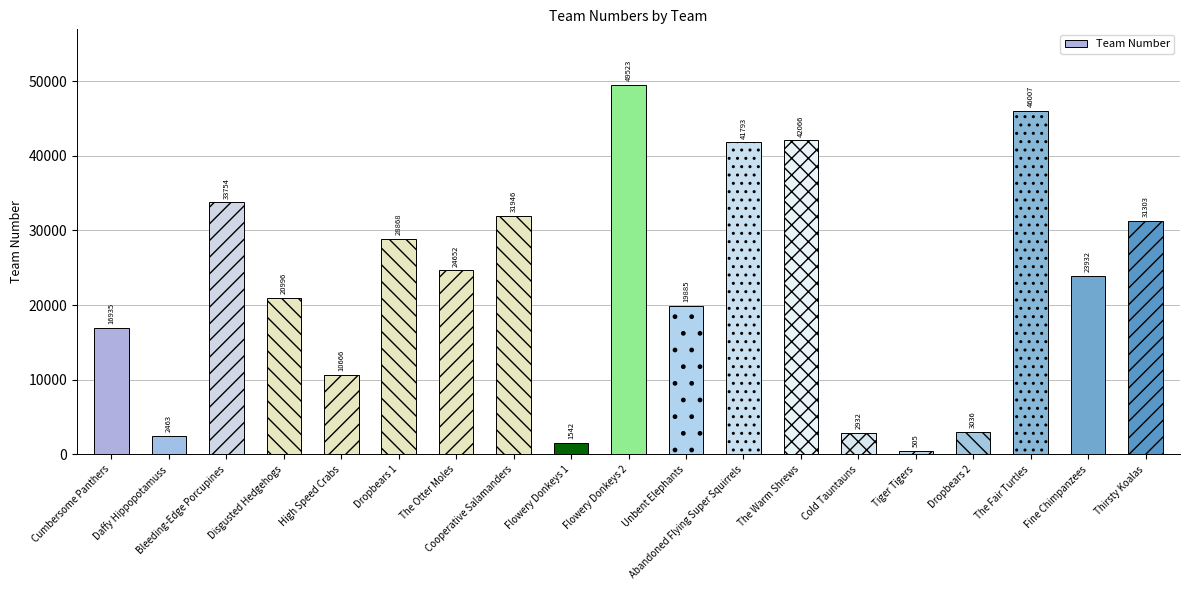

Reading right to left, list all the values displayed in this chart.

Thirsty Koalas=31303	Fine Chimpanzees=23932	The Fair Turtles=46007	Dropbears 2=3036	Tiger Tigers=505	Cold Tauntauns=2932	The Warm Shrews=42066	Abandoned Flying Super Squirrels=41793	Unbent Elephants=19885	Flowery Donkeys 2=49523	Flowery Donkeys 1=1542	Cooperative Salamanders=31946	The Otter Moles=24652	Dropbears 1=28868	High Speed Crabs=10666	Disgusted Hedgehogs=20996	Bleeding-Edge Porcupines=33754	Daffy Hippopotamuss=2463	Cumbersome Panthers=16935